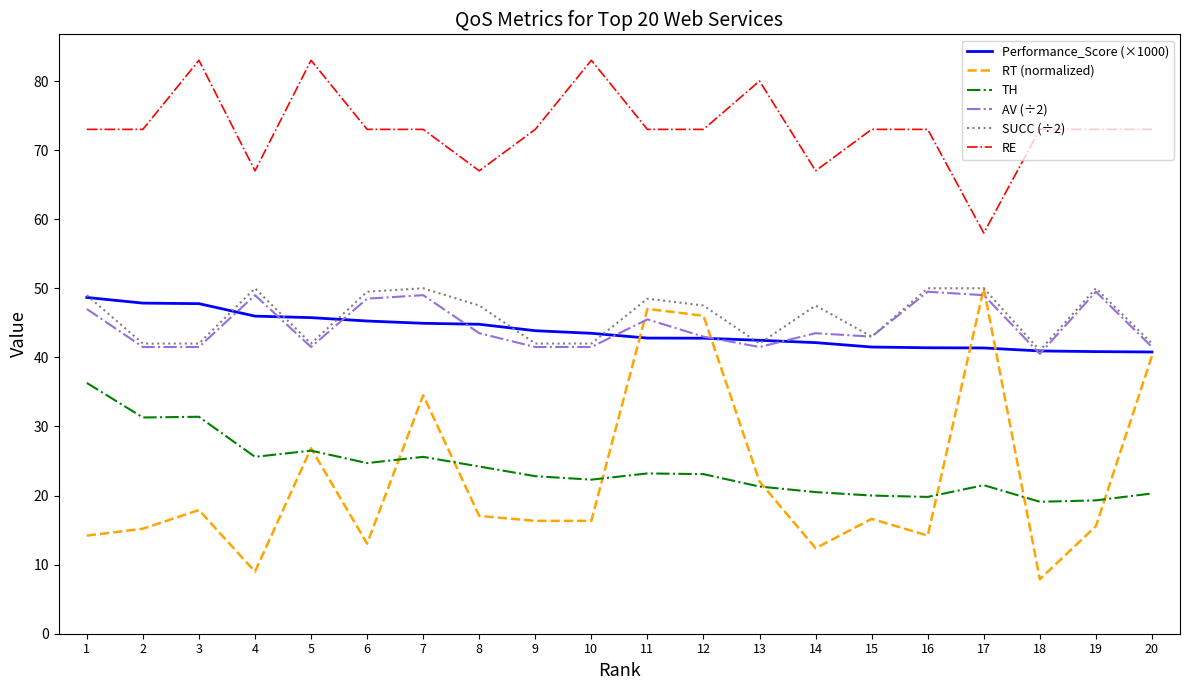

At which label does AV (÷2) reach its minimum?

18